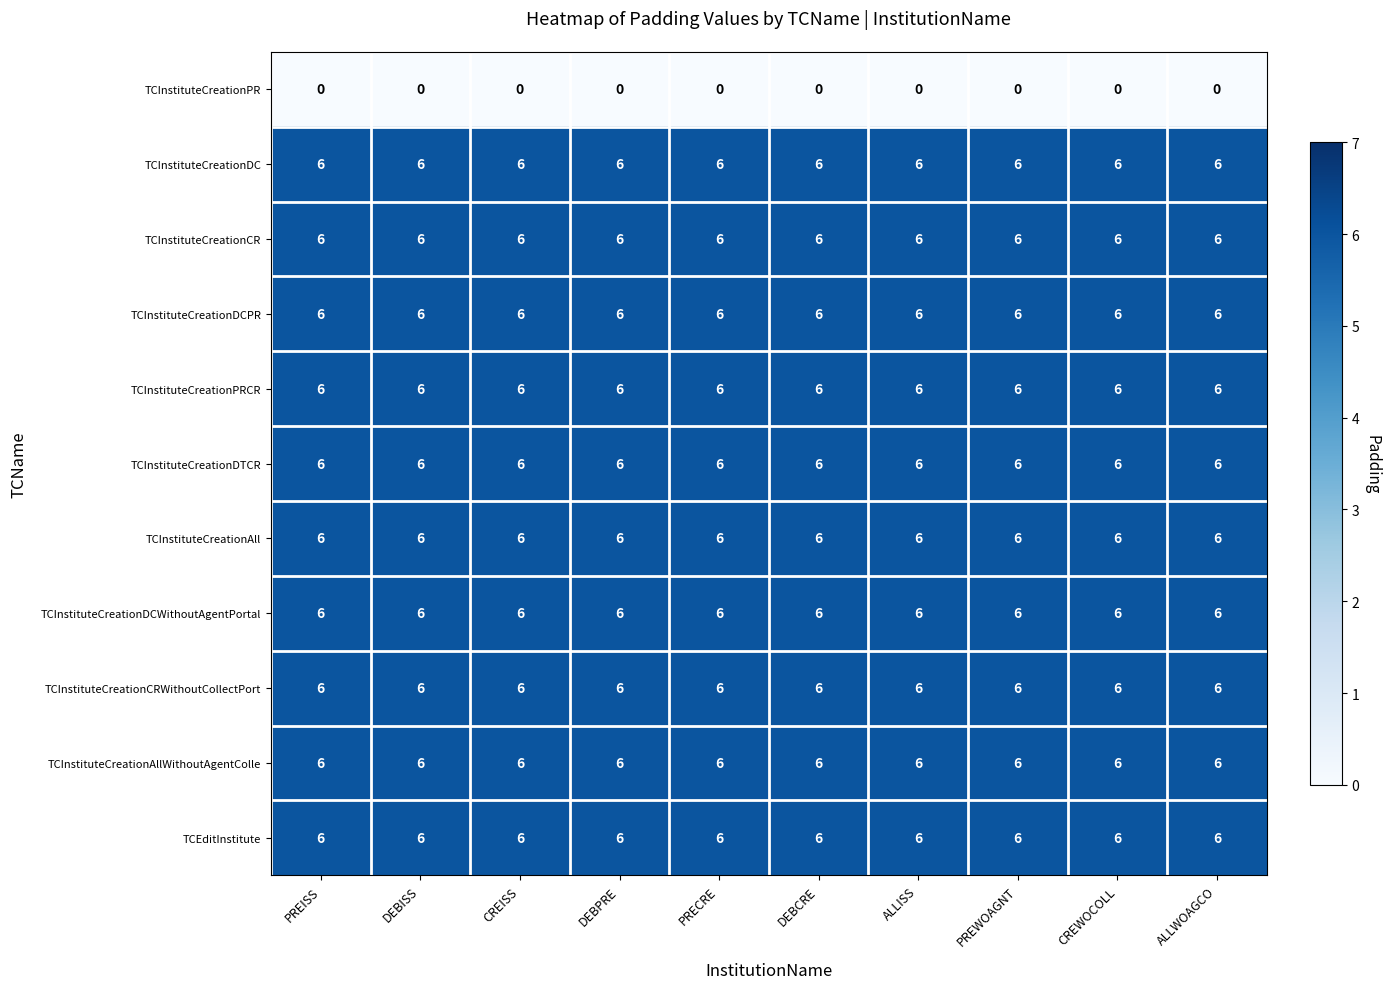

What value does the TCInstituteCreationAll series have at DEBISS?

6